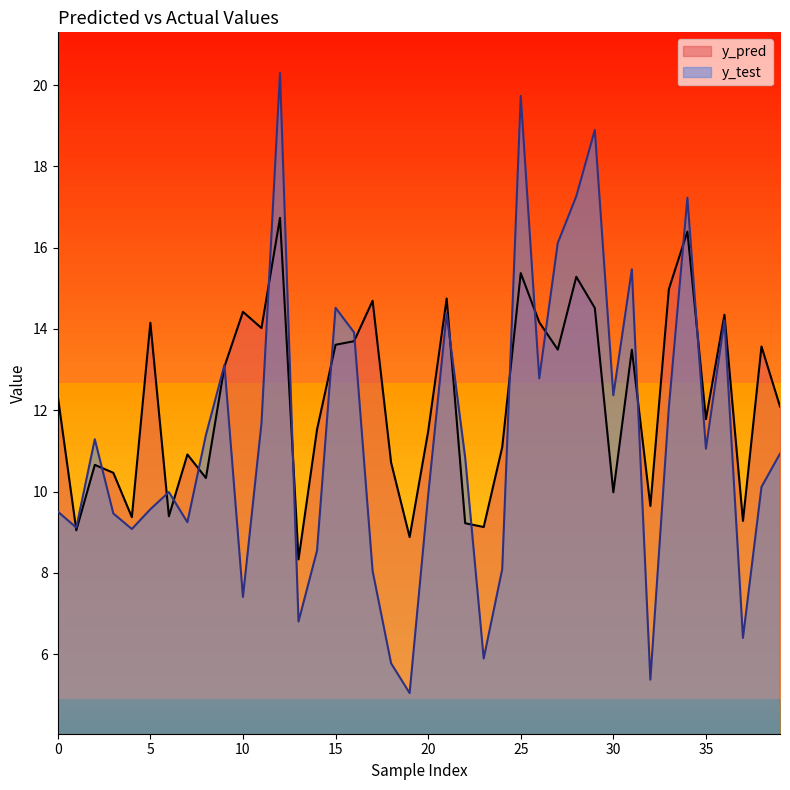

Between which two adjacent categories do y_test and y_pred first intersect?

0 and 1